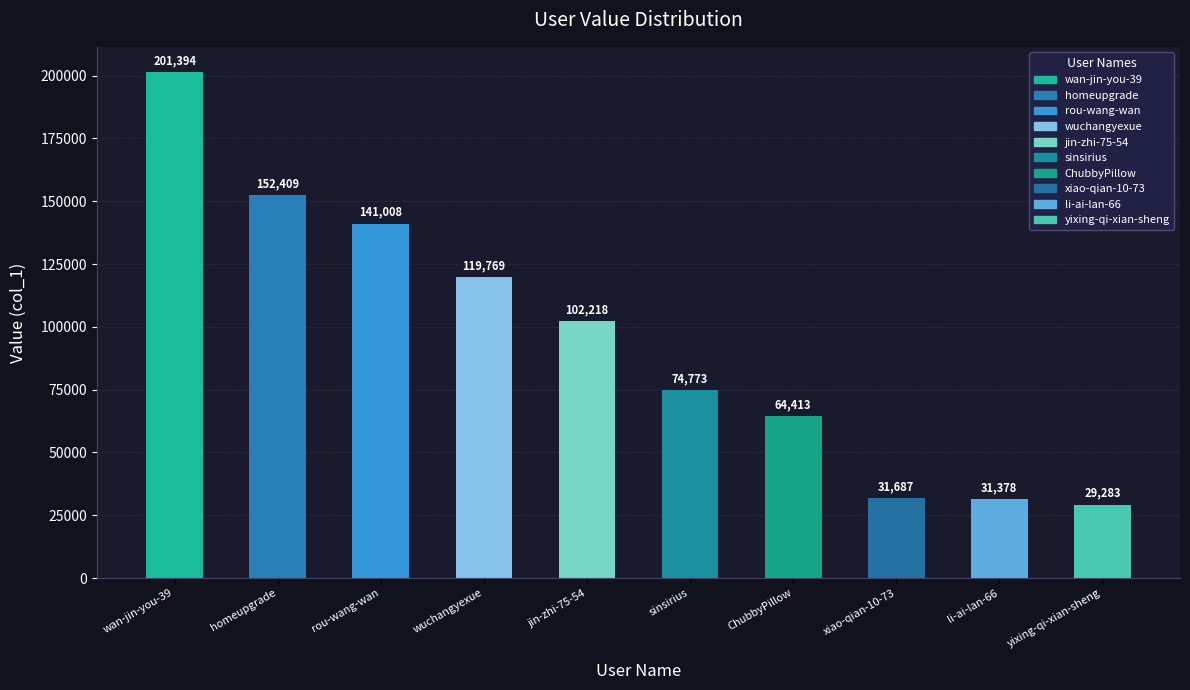

What is the minimum value shown in the chart?

29283